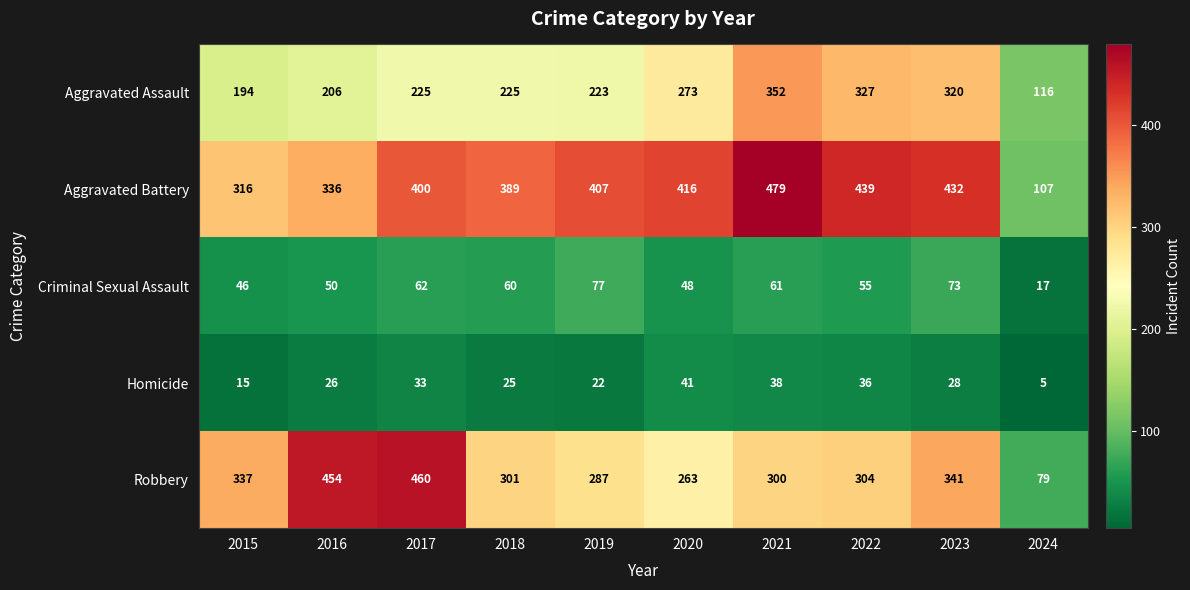

Is it true that Aggravated Assault equals 24 at 2024?

False